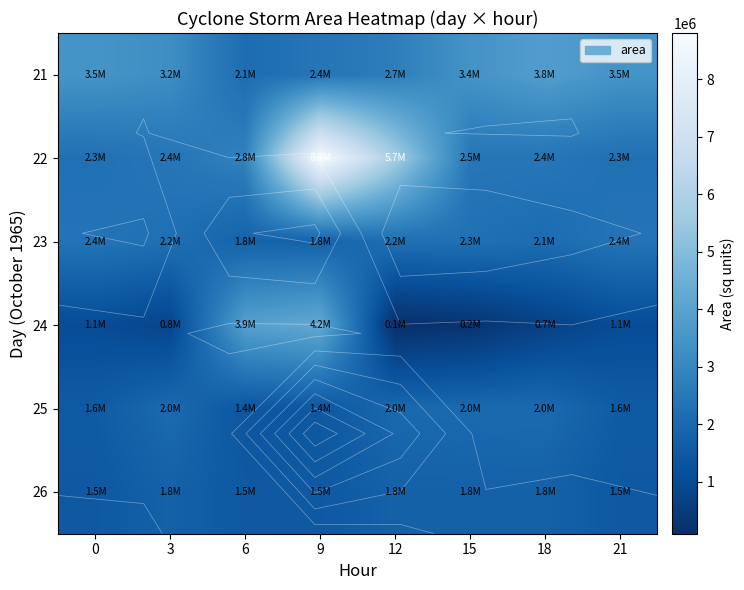

The value of 23 at 18 is 2121250. True or false?

True